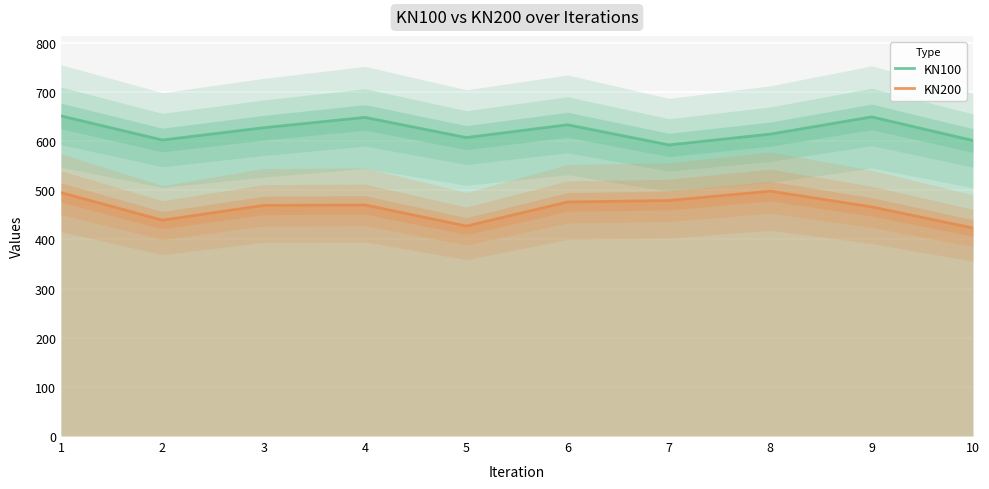

Is the value of KN100 at 2 greater than the value of KN200 at 7?

Yes